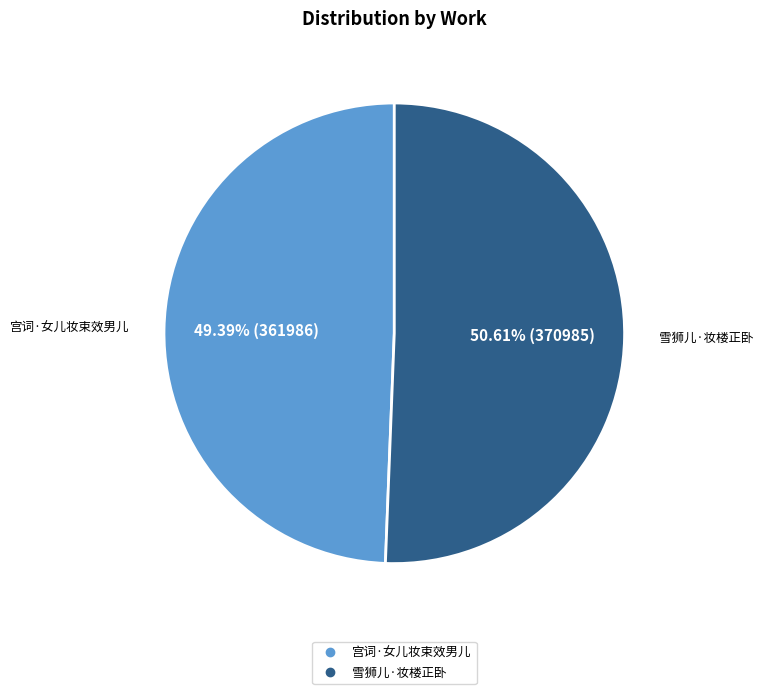

To the nearest percent, what is the difference between the largest and smallest slice percentages?

1%